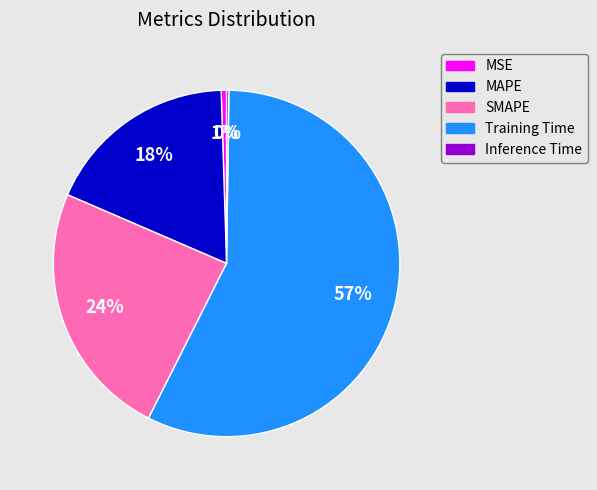

To the nearest percent, what is the difference between the largest and smallest slice percentages?

57%